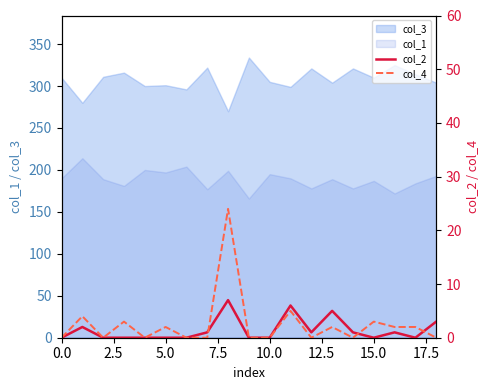

True or false: col_1 and col_3 cross at least once.

False